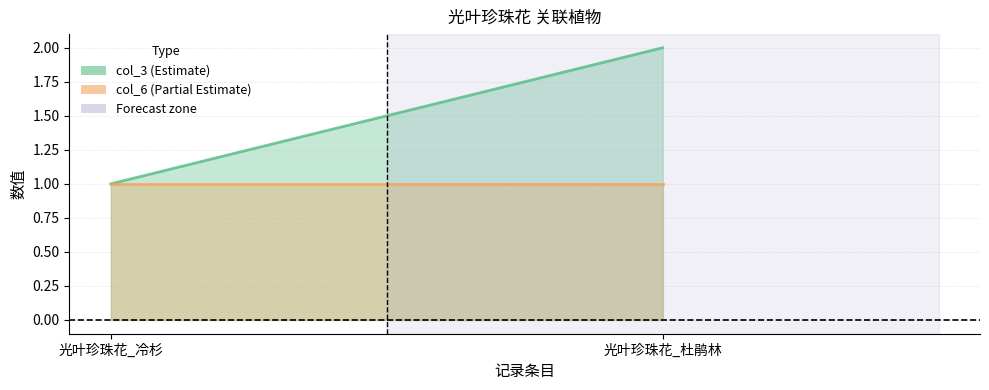

Which series has the largest total across all categories?

col_3